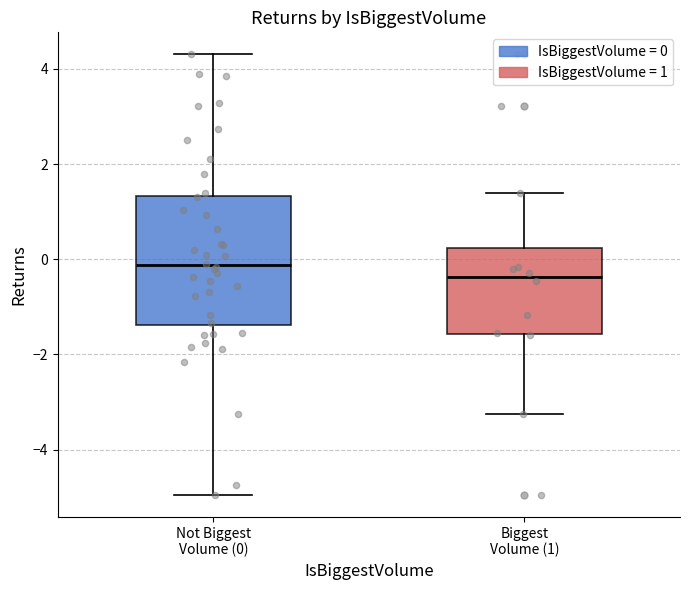

Which box is the tallest, from its lower edge to its upper edge?

Not Biggest Volume (0)